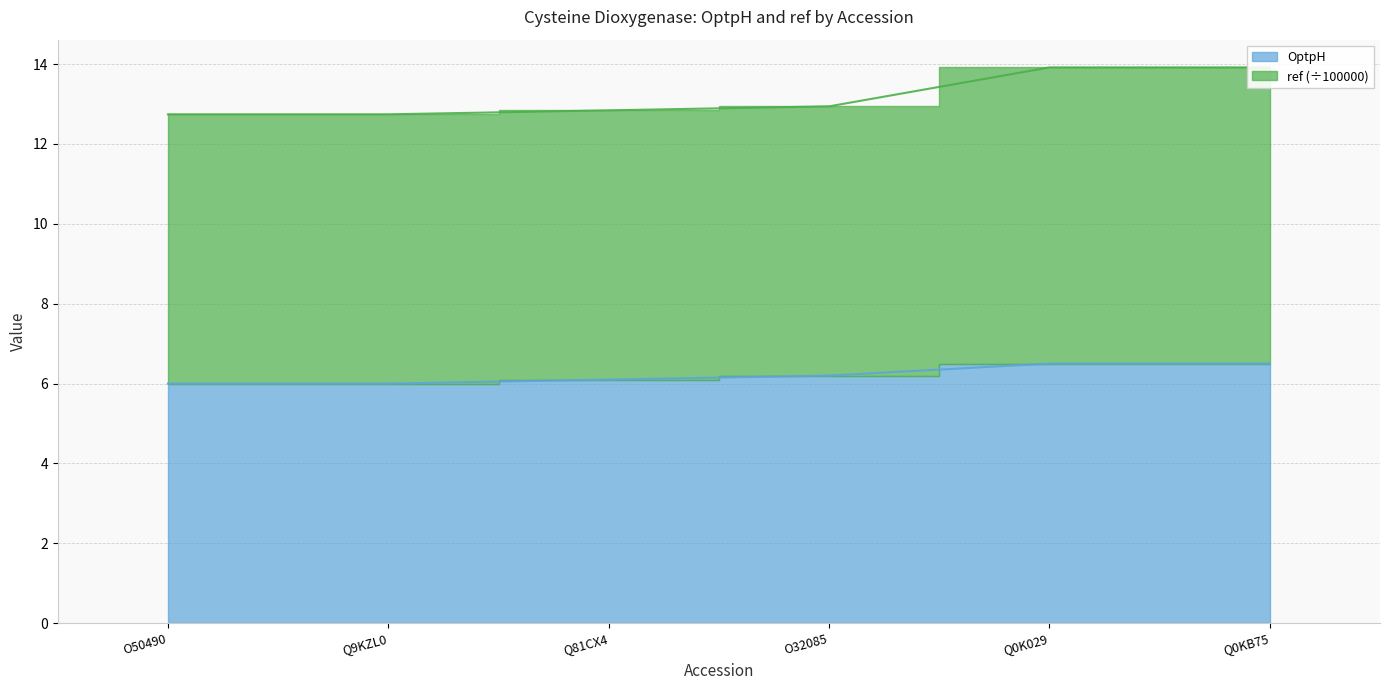

What is the total value across all series at Q9KZL0?

18.7